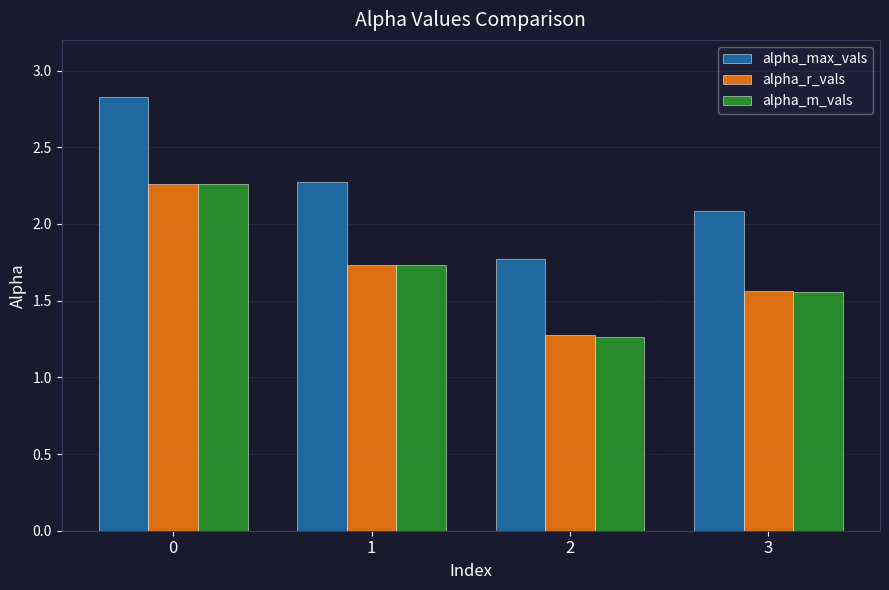

What is the value of the alpha_max_vals bar at the 4th from the left?

2.1